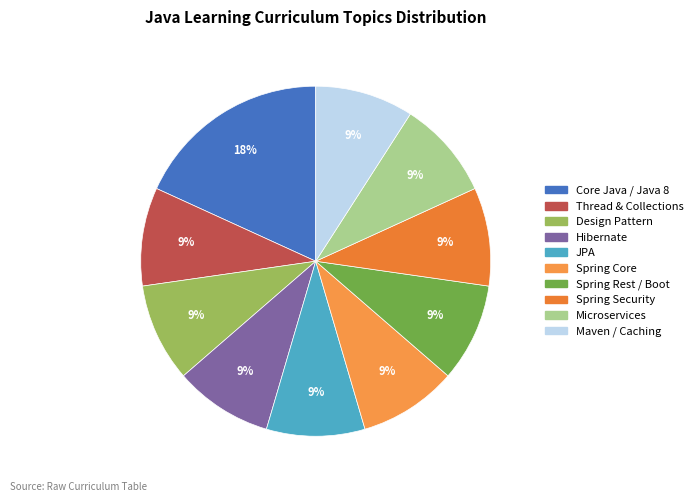

To the nearest percent, what is the difference between the largest and smallest slice percentages?

9%